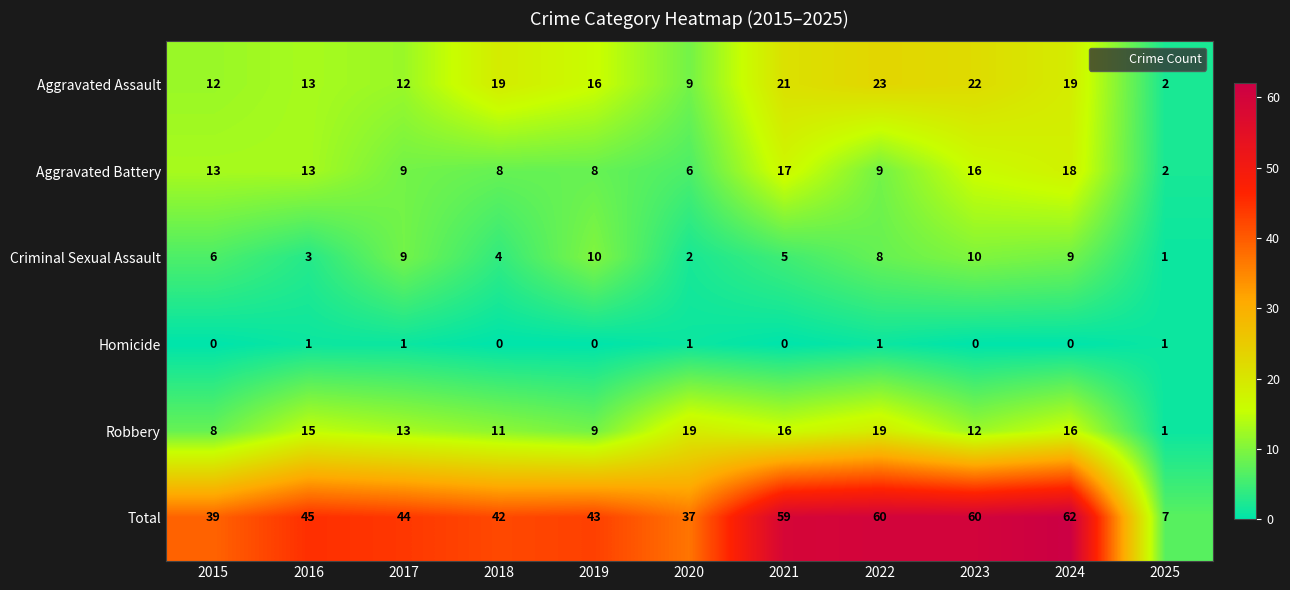

At which category is the sum across all series the highest?

2024